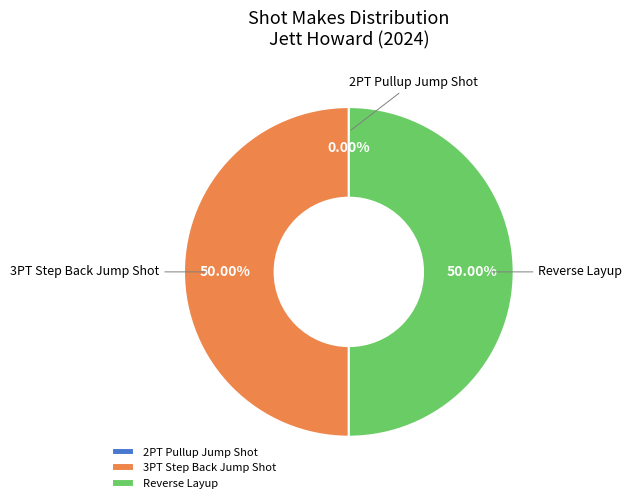

Which category has the smallest portion of the pie?

2PT Pullup Jump Shot